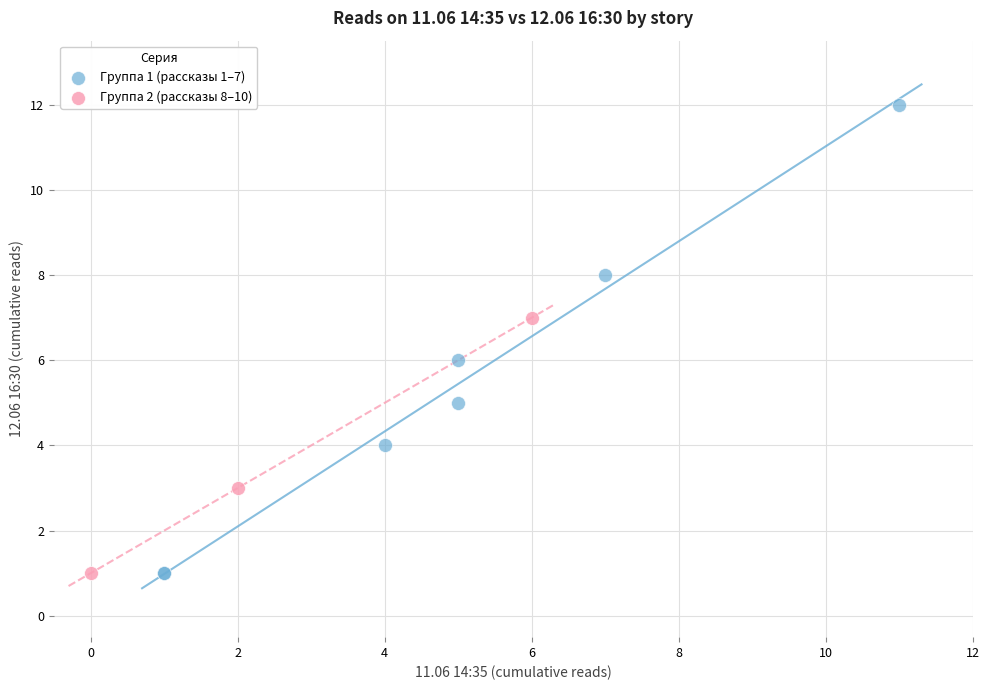

Which series reaches the maximum Y coordinate?

Группа 1 (рассказы 1–7)